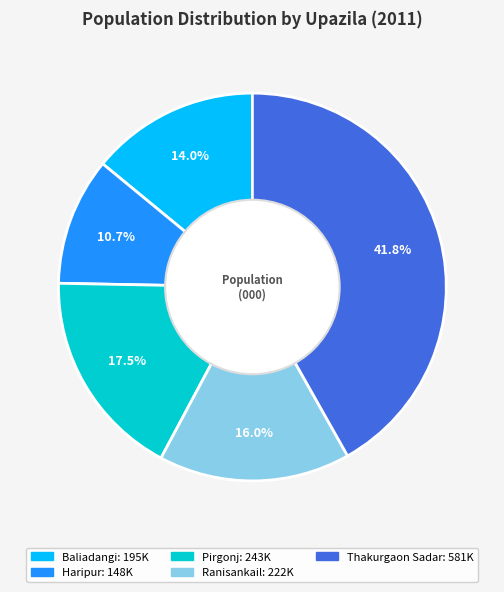

What percentage is the Haripur slice, to the nearest percent?

11%